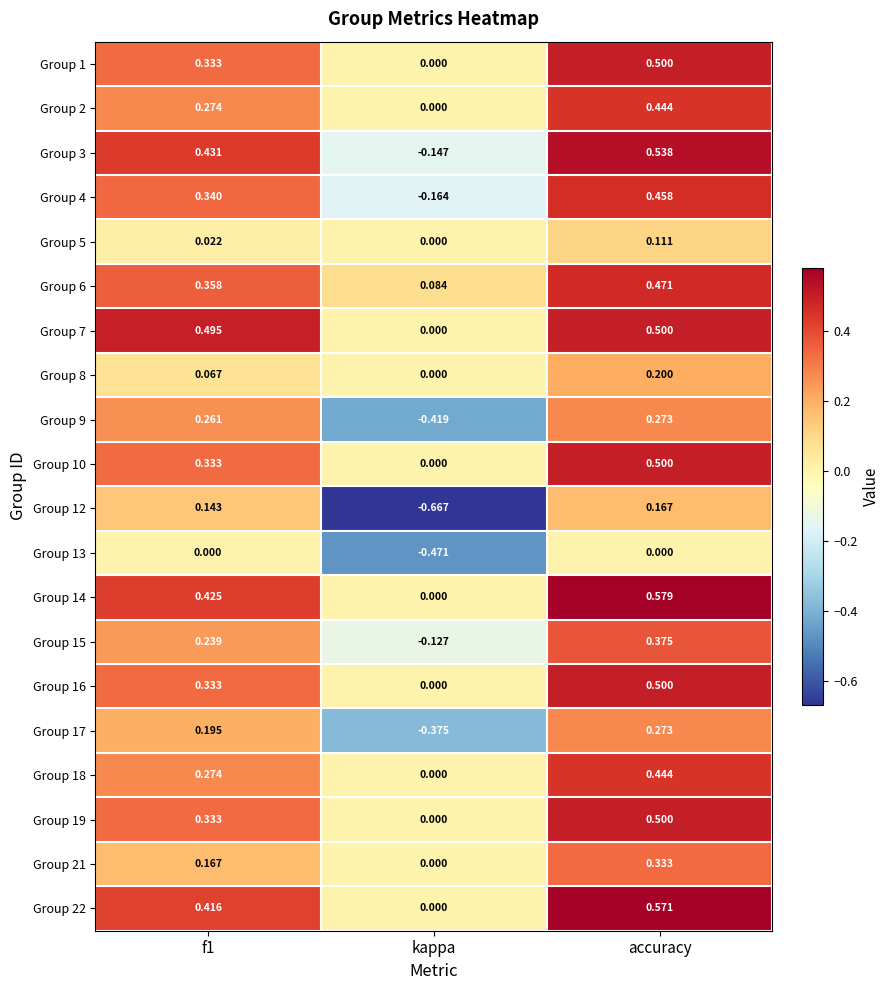

How many positive values does the Group 18 series have?

2